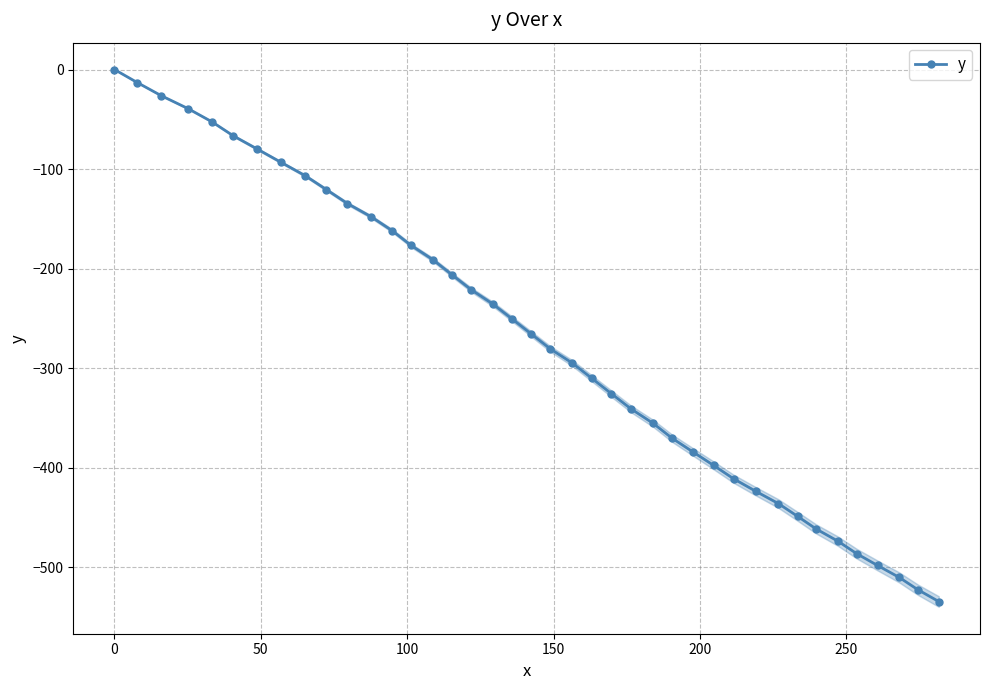

What is the sum of all values?

-10853.1